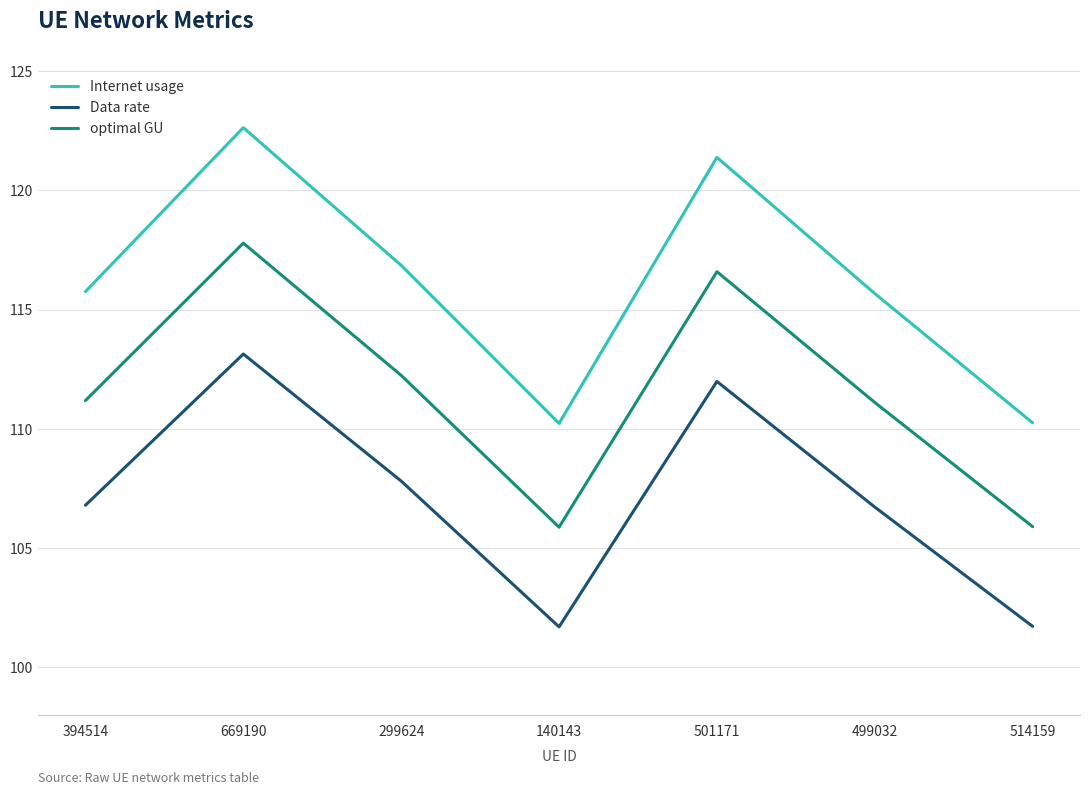

What is the greatest value displayed?

122.6